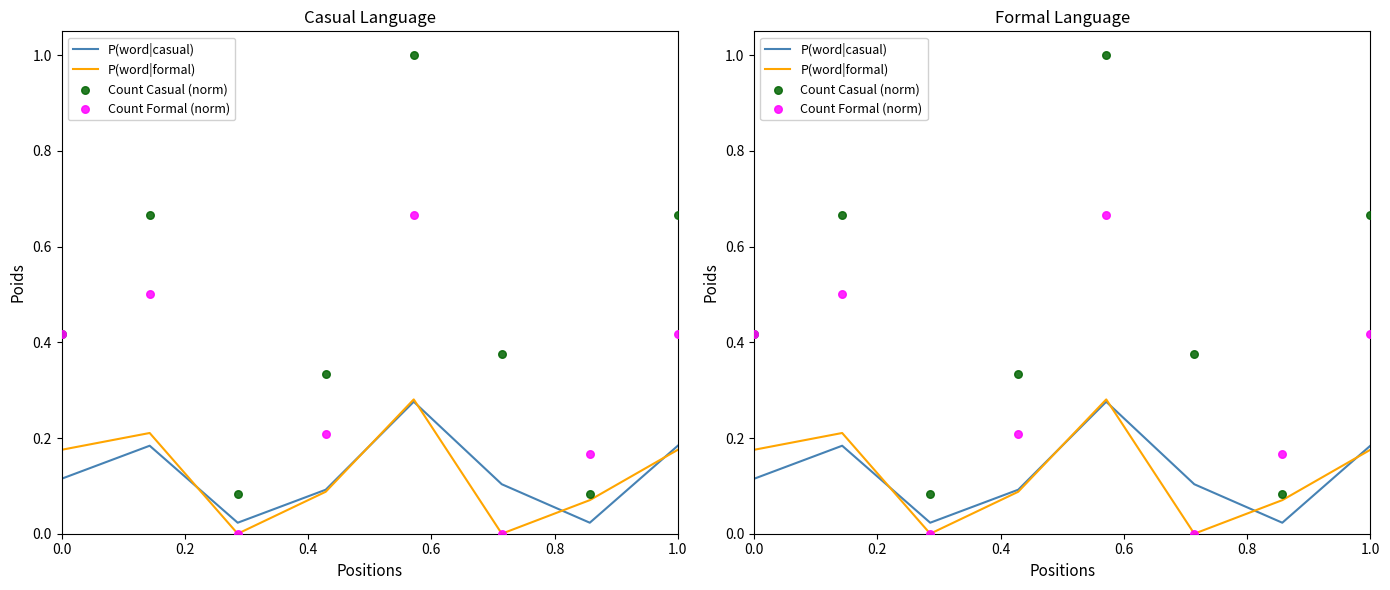

Which series has the largest total across all categories?

Count Casual (norm)